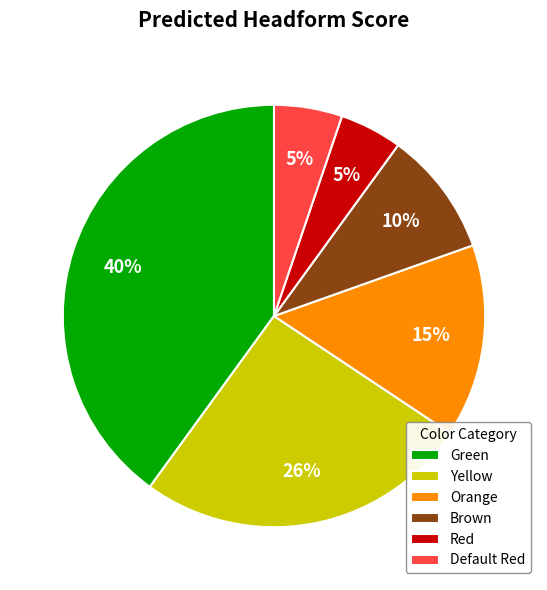

Which slice is the largest?

Green